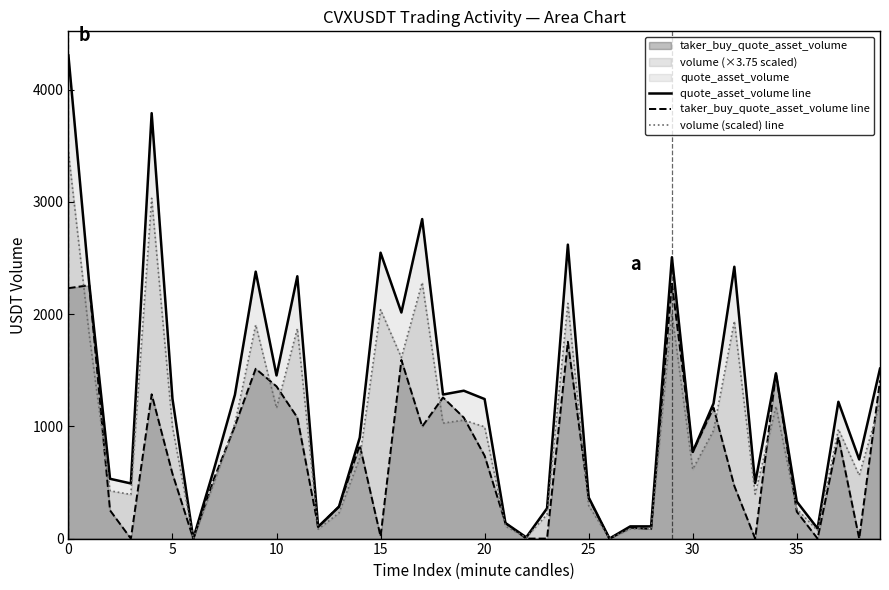

Which series changed the most between 15 and 29?

taker_buy_quote_asset_volume line